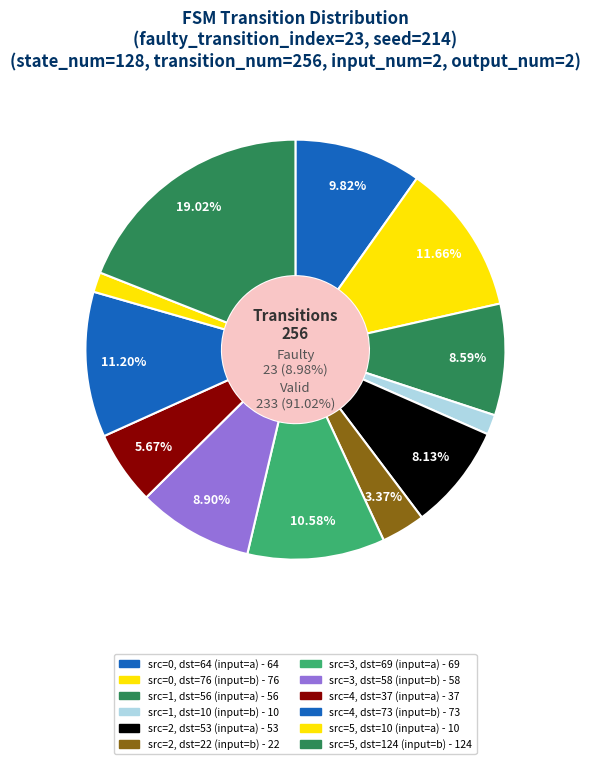

To the nearest percent, what is the difference between the 5->10 and 1->56 slice percentages?

7%